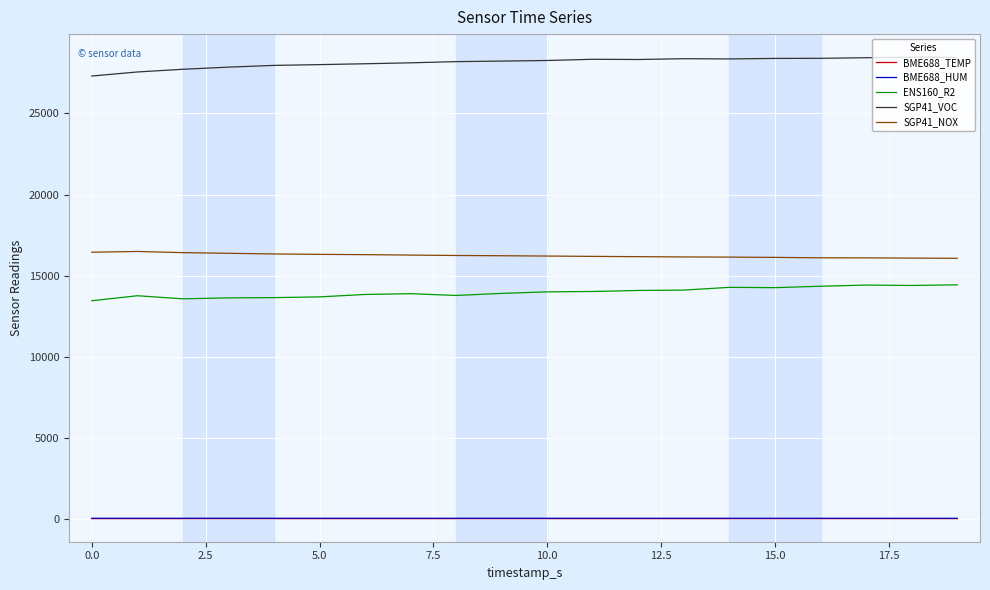

True or false: SGP41_NOX and BME688_HUM cross at least once.

False